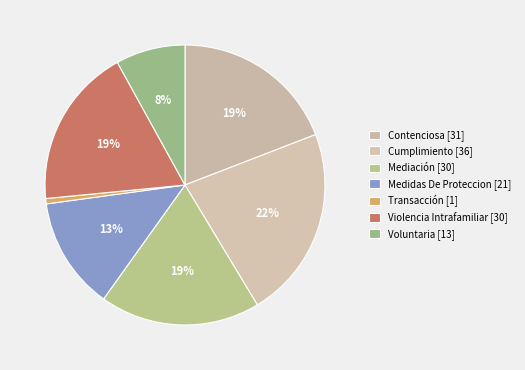

Count the number of slices in the pie.

7